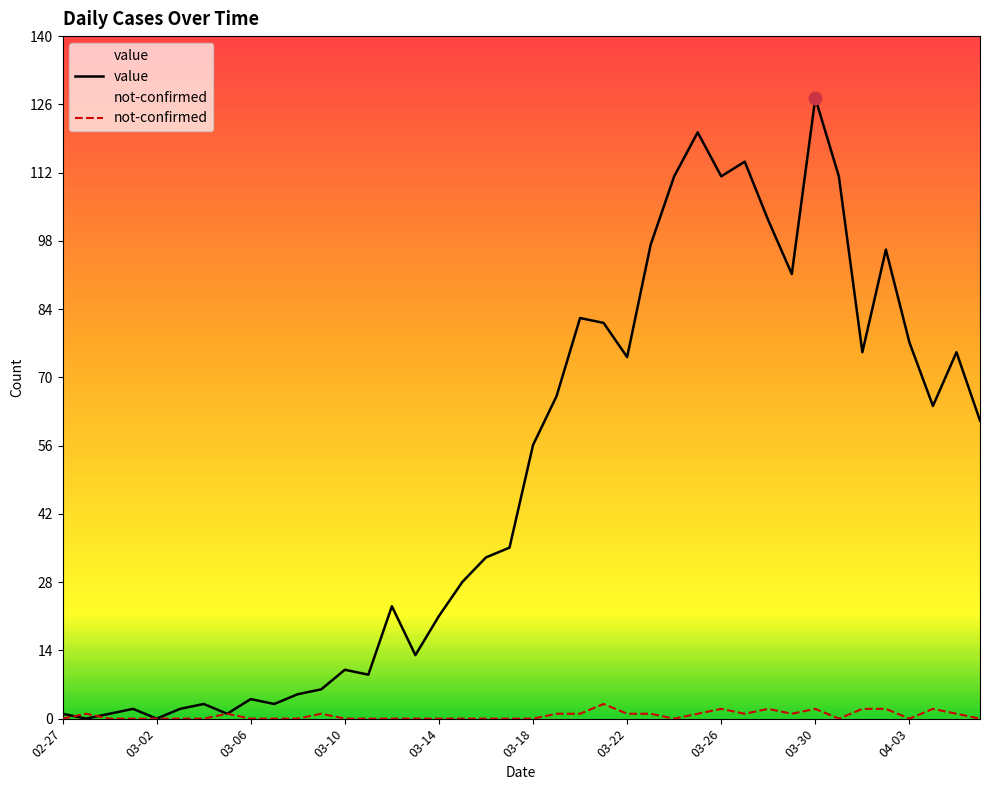

At how many categories does at least one series exceed 49?

20